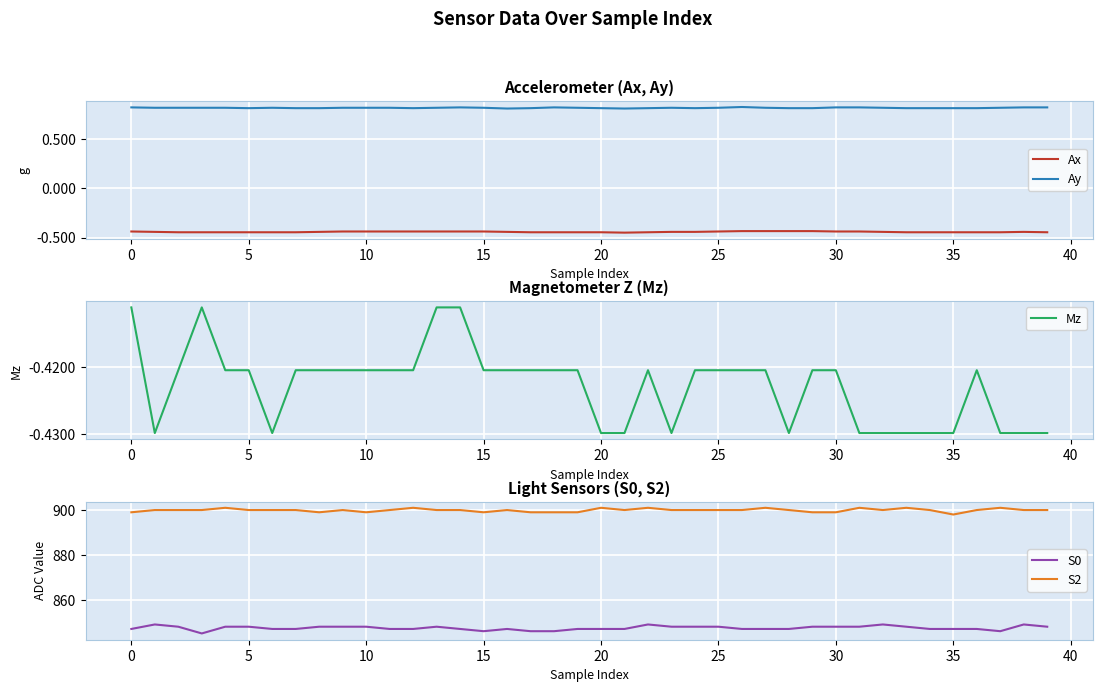

True or false: S2 and Ay cross at least once.

False